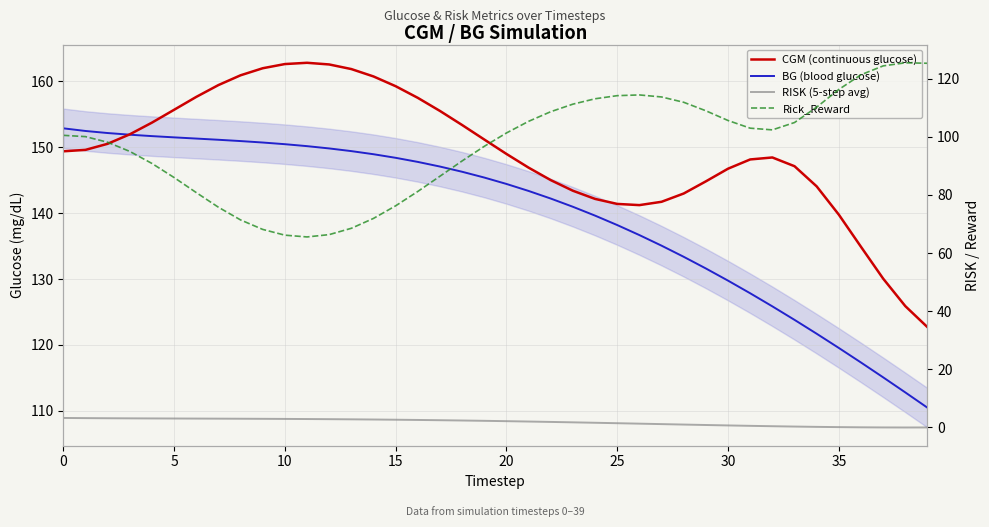

Between 13 and 33, which is larger?

13